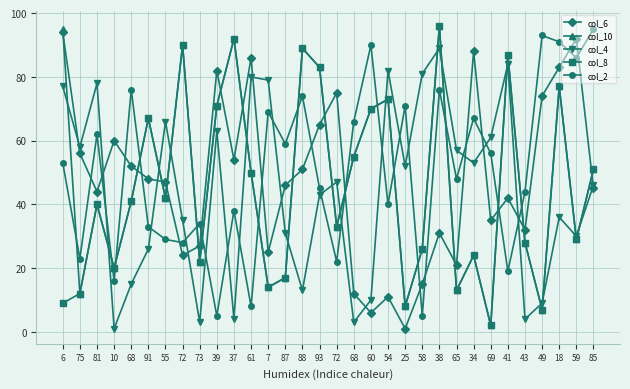

Which series has the largest total across all categories?

col_2